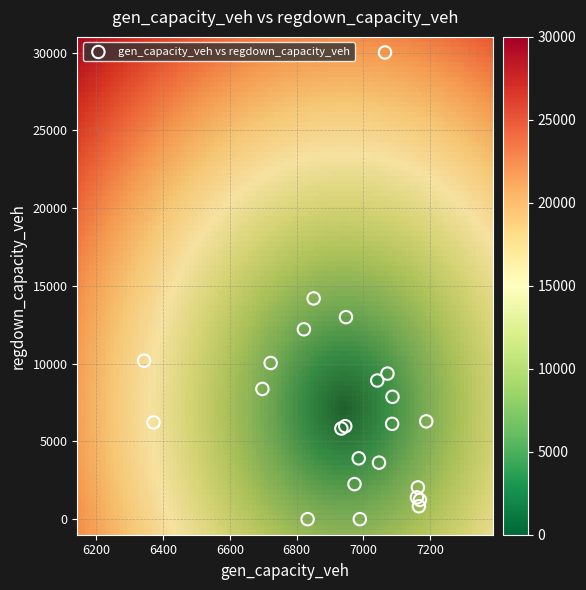

What Y value in the scatter plot is closest to 15002?

14191.1